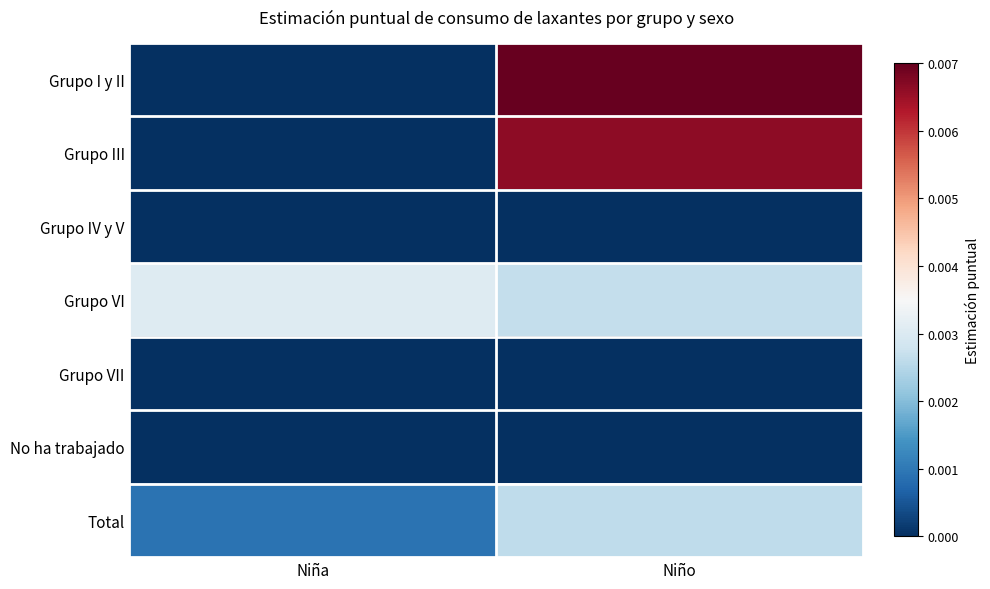

Which series has the largest range (max minus min)?

Grupo I y II